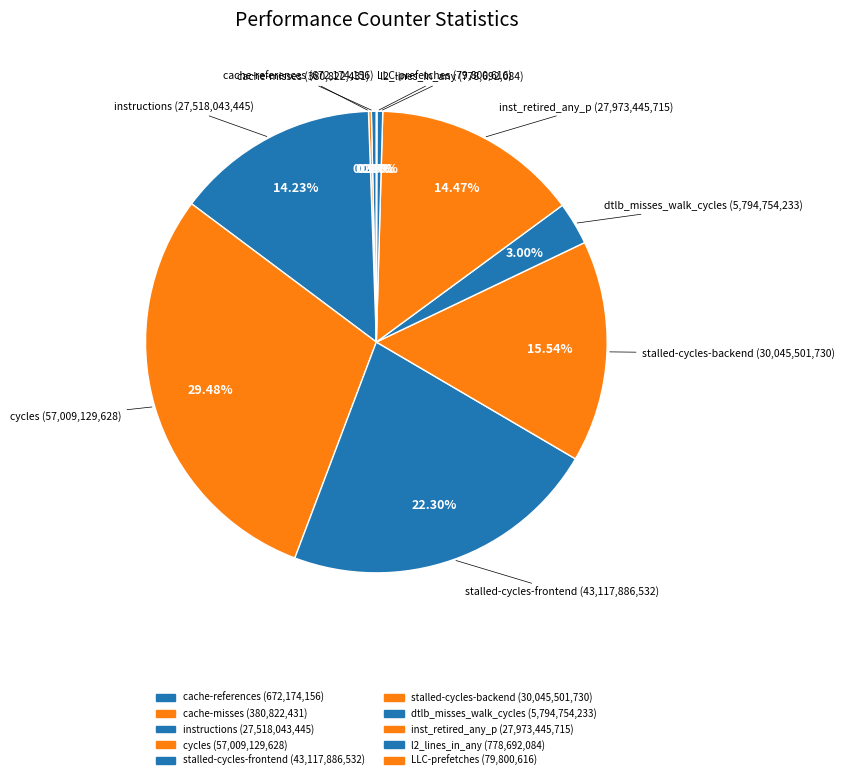

What percentage is the stalled-cycles-frontend slice, to the nearest percent?

22%